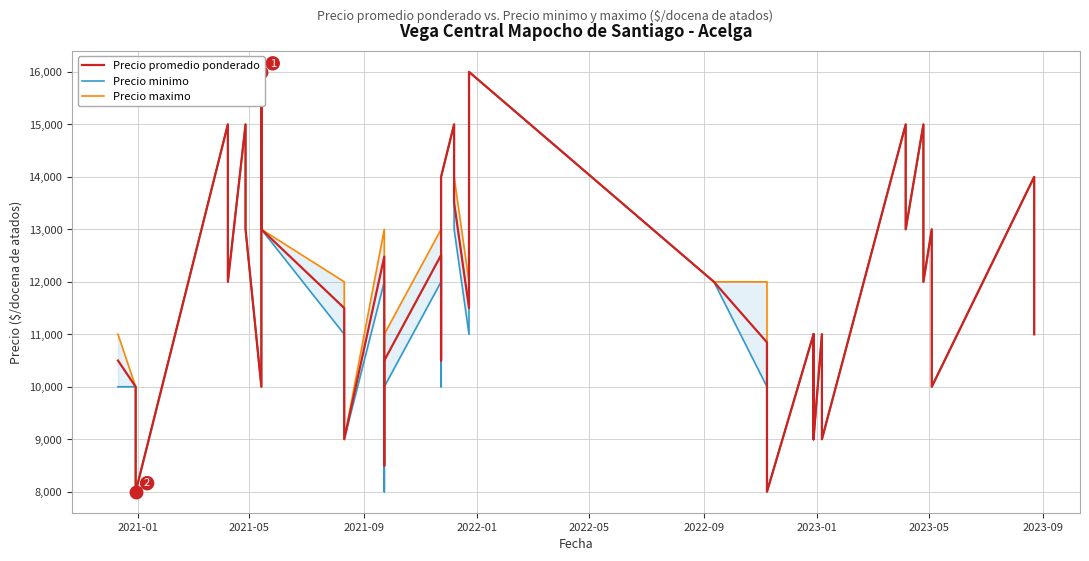

Which series has the largest total across all categories?

Precio maximo